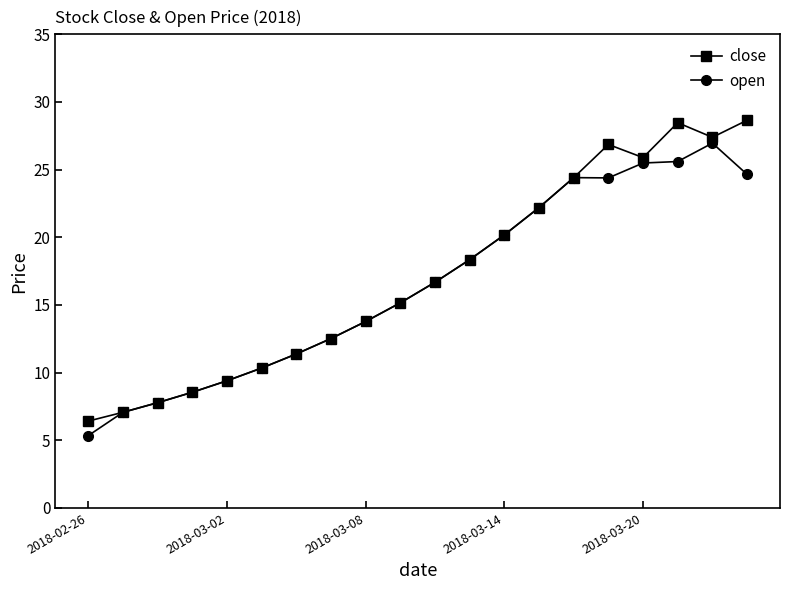

How many interior local peaks does the close series have?

2